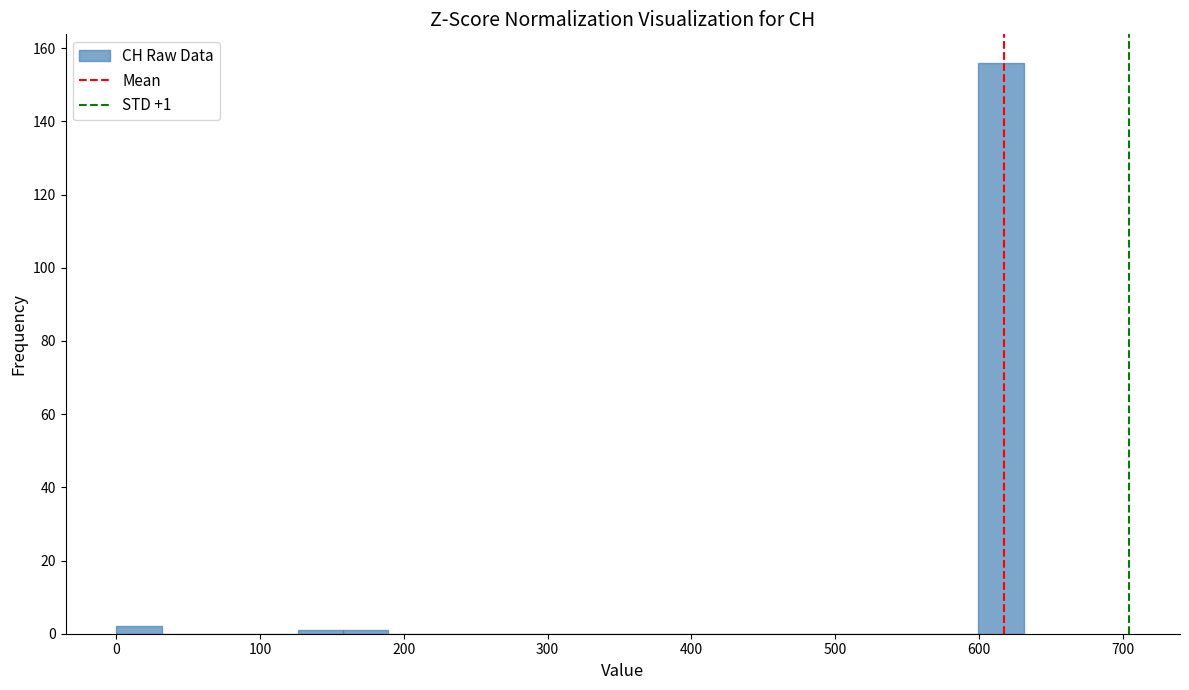

Around what value on the x-axis is the tallest bar? Give the approximate position of its centre, as read against the axis.

620